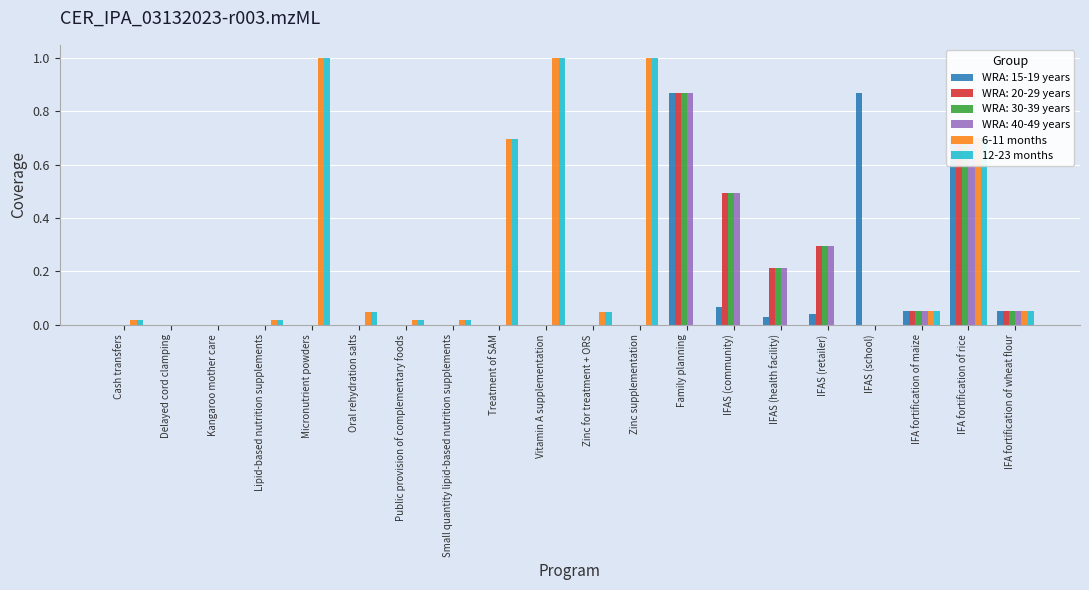

Is it true that 6-11 months equals 0.4 at Family planning?

False